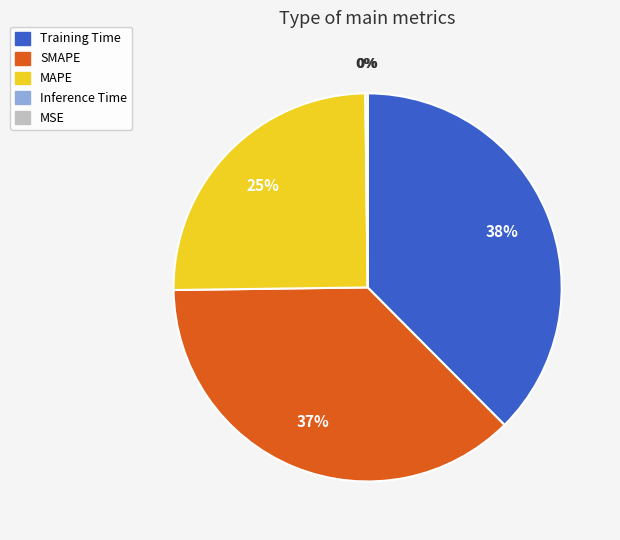

Is there any slice that represents more than half of the pie?

No